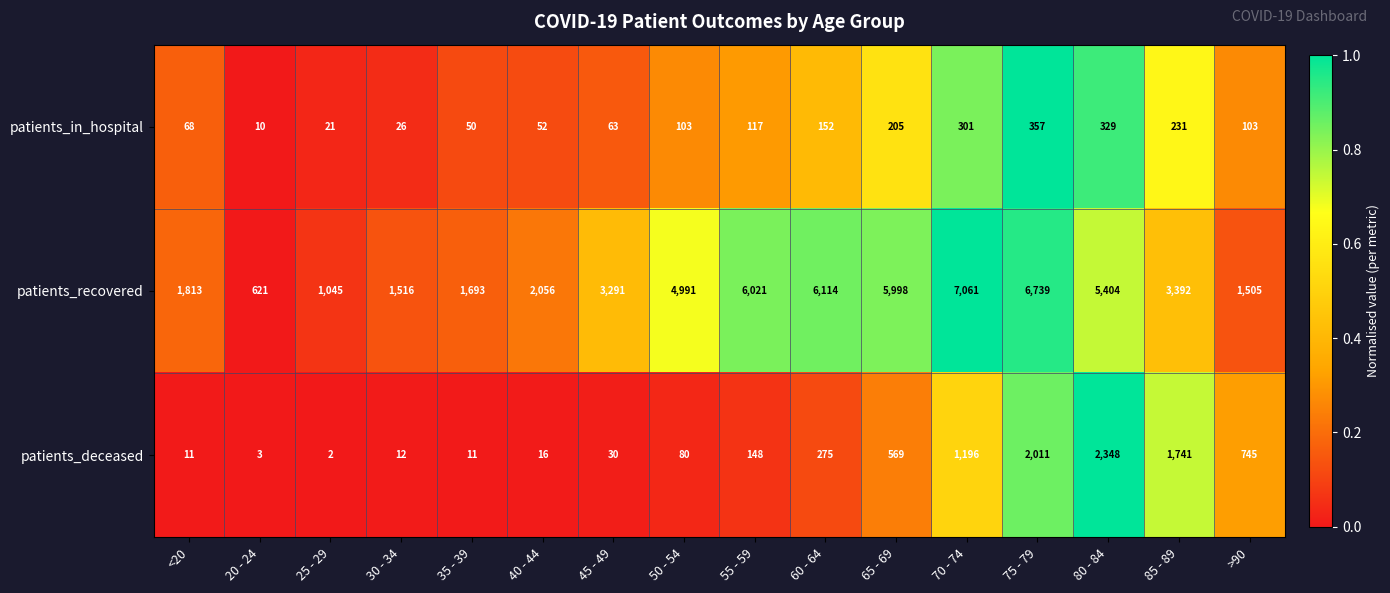

What is the highest value of the patients_recovered series?

7061